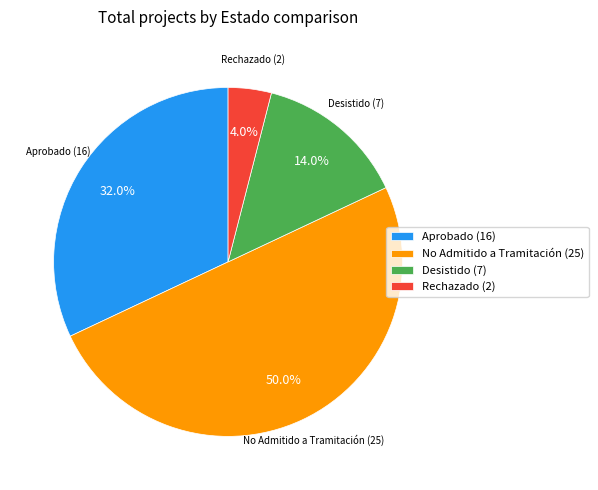

Which slice is the smallest?

Rechazado